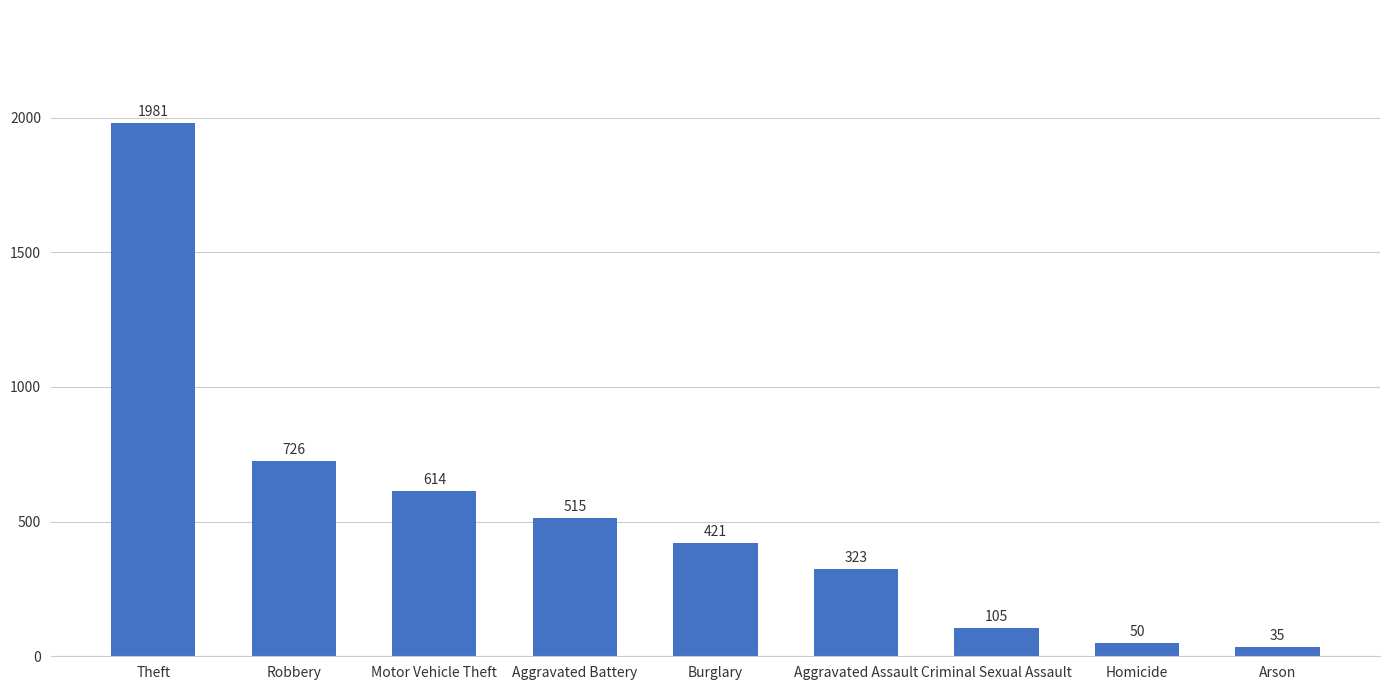

Which label corresponds to the largest value in the chart?

Theft